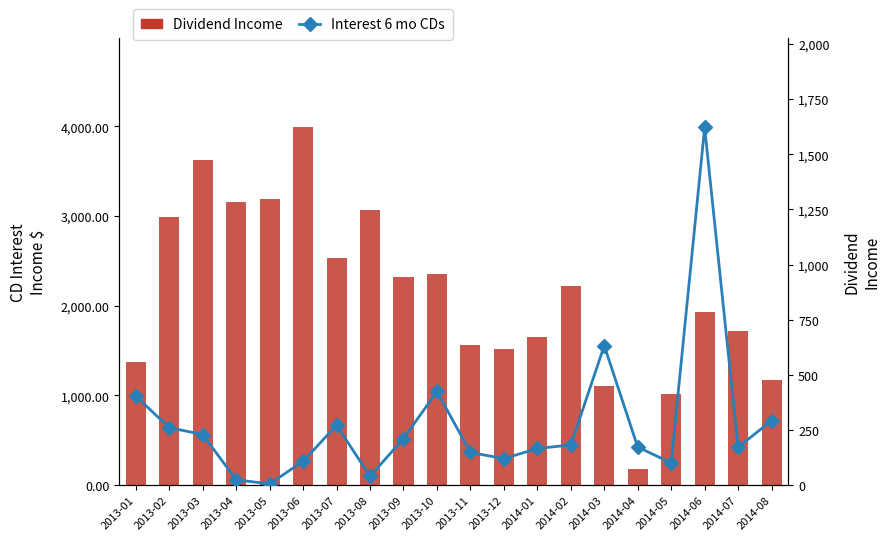

The value of Interest 6 mo CDs at 2014-05 is 101.0. True or false?

True